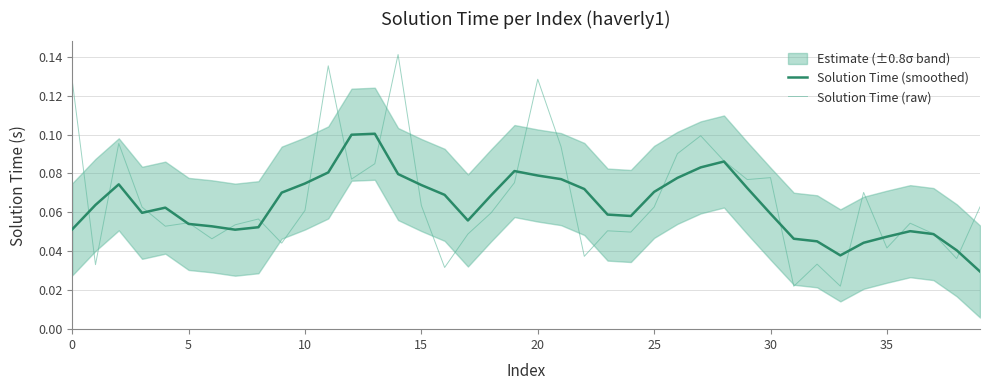

Which label corresponds to the largest value in the chart?

14